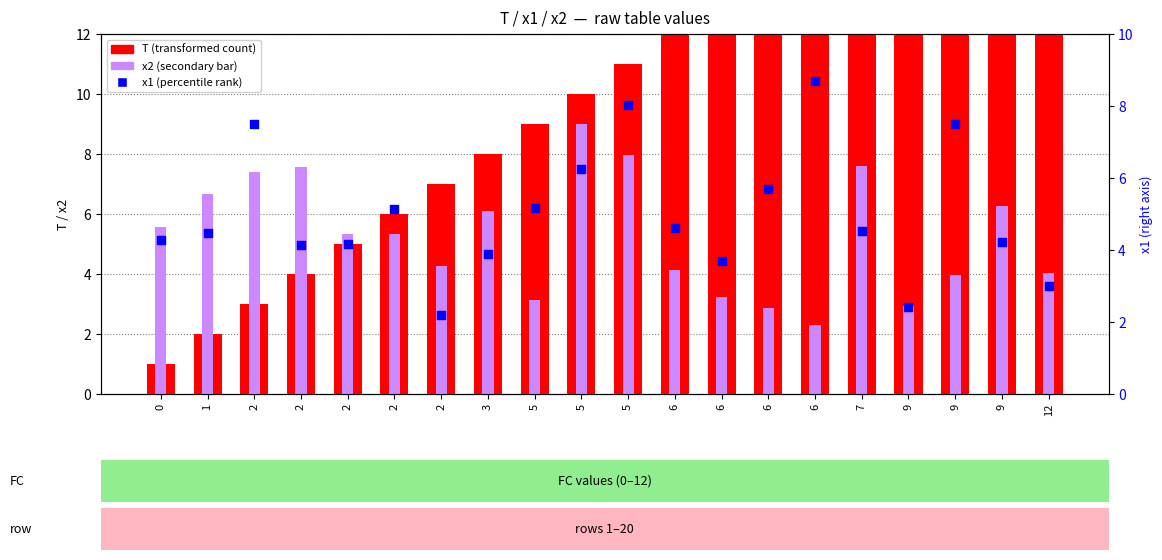

Which series contains the highest Y value?

T (transformed count)